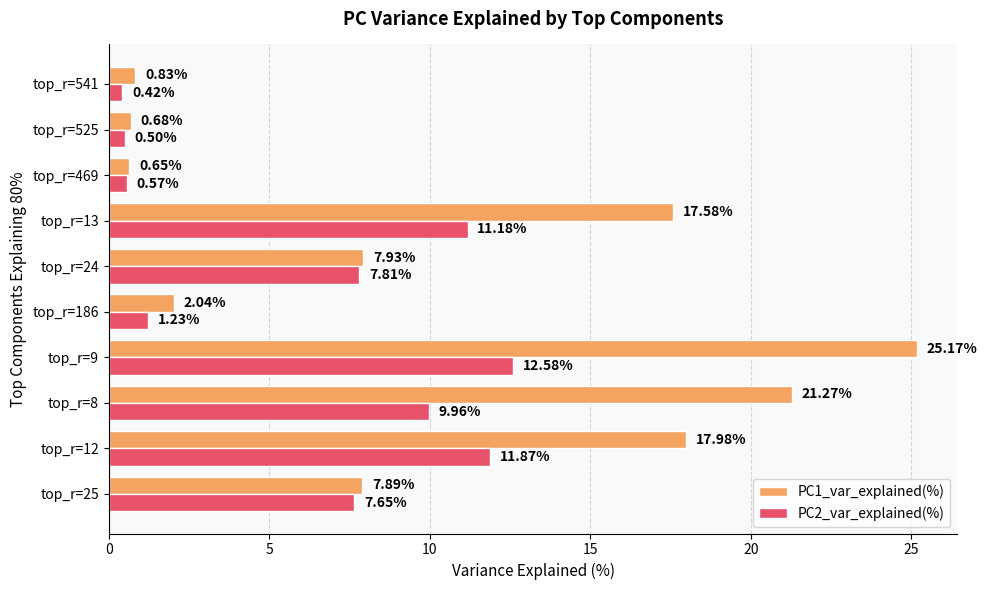

List the series in order of their overall mean, lowest first.

PC2_var_explained(%), PC1_var_explained(%)